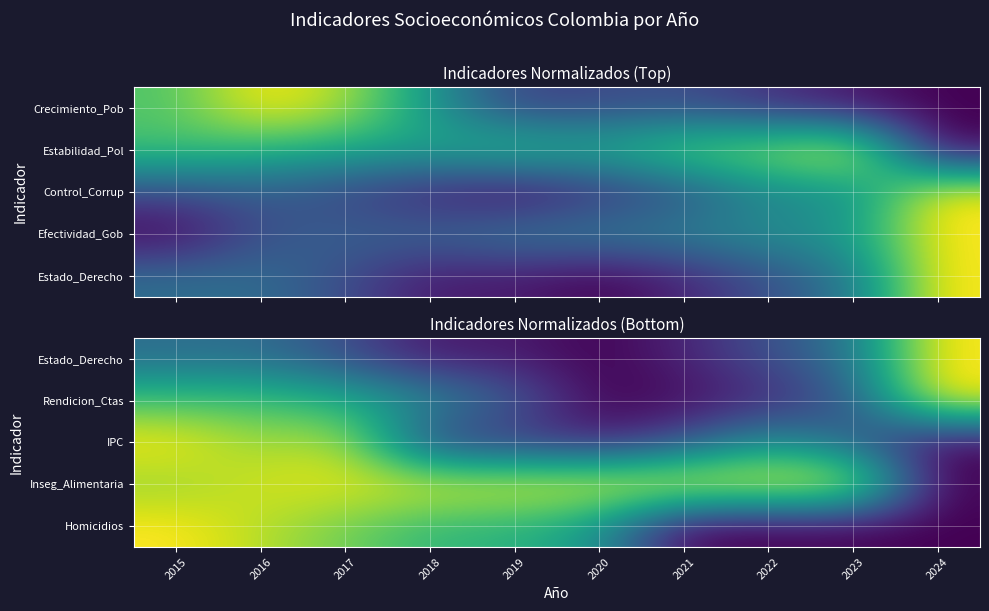

Which label corresponds to the largest value in the chart?

2024